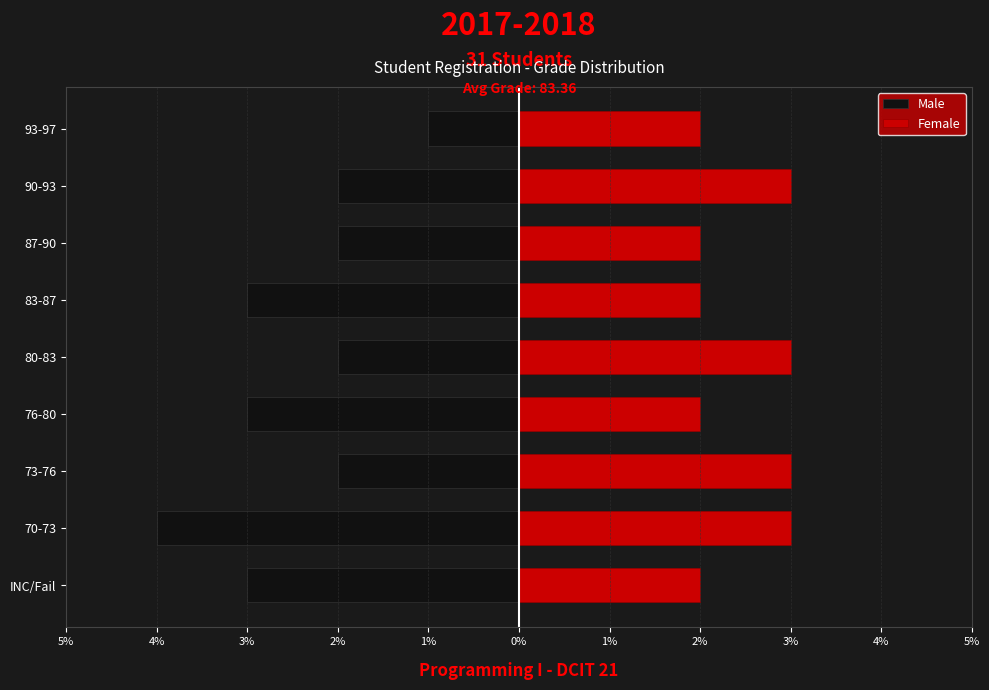

What is the spread (max minus min) of values at 90-93?

5